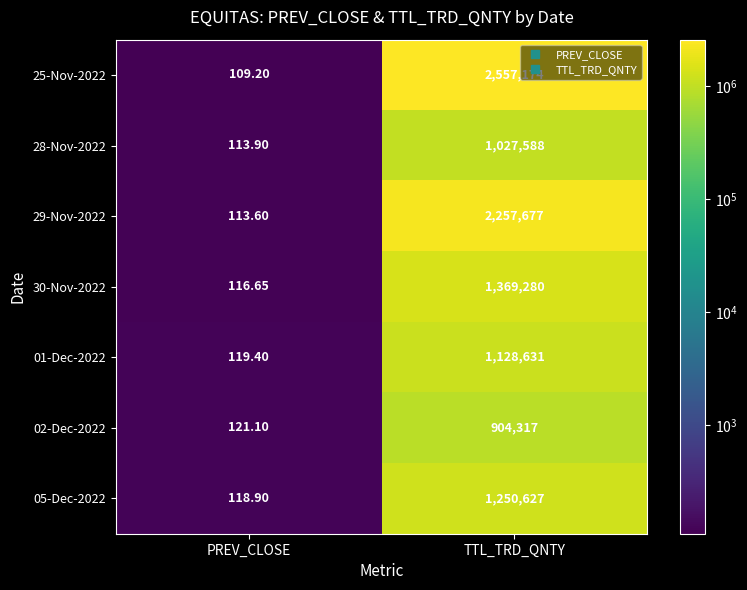

Which label corresponds to the smallest value in the chart?

PREV_CLOSE